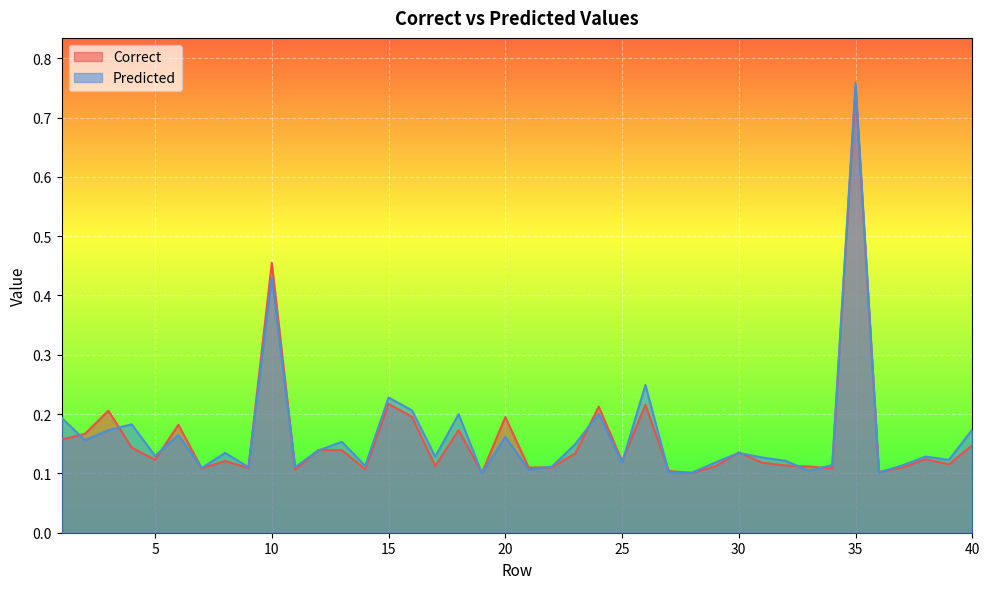

Reading right to left, extract all data points from this chart.

Correct: 0.1	0.1	0.1	0.1	0.1	0.7	0.1	0.1	0.1	0.1	0.1	0.1	0.1	0.1	0.2	0.1	0.2	0.1	0.1	0.1	0.2	0.1	0.2	0.1	0.2	0.2	0.1	0.1	0.1	0.1	0.5	0.1	0.1	0.1	0.2	0.1	0.1	0.2	0.2	0.2
Predicted: 0.2	0.1	0.1	0.1	0.1	0.8	0.1	0.1	0.1	0.1	0.1	0.1	0.1	0.1	0.2	0.1	0.2	0.1	0.1	0.1	0.2	0.1	0.2	0.1	0.2	0.2	0.1	0.2	0.1	0.1	0.4	0.1	0.1	0.1	0.2	0.1	0.2	0.2	0.2	0.2